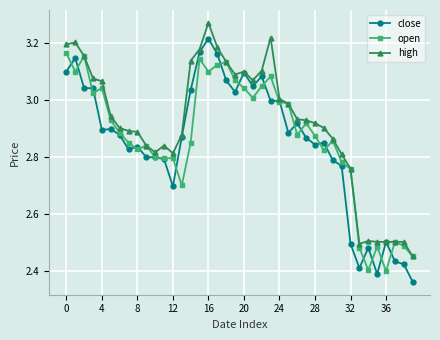

What is the difference between the maximum and minimum values in the close series?

0.9